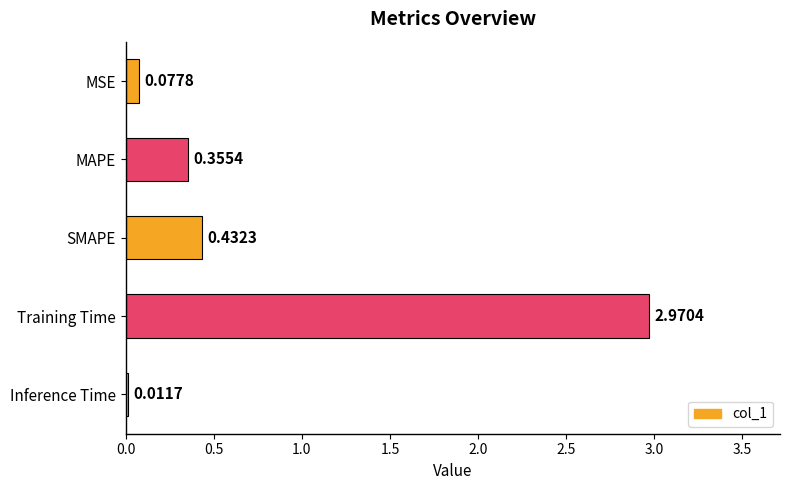

What is the sum of all values?

3.8